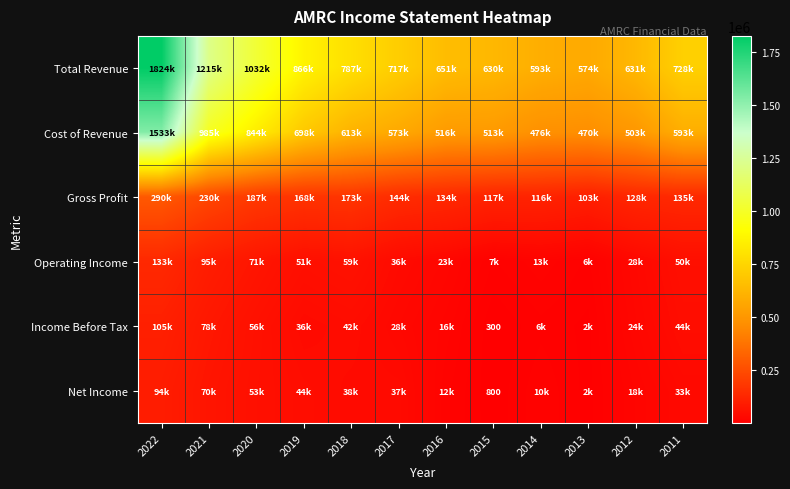

Which series has the widest spread of values?

Total Revenue